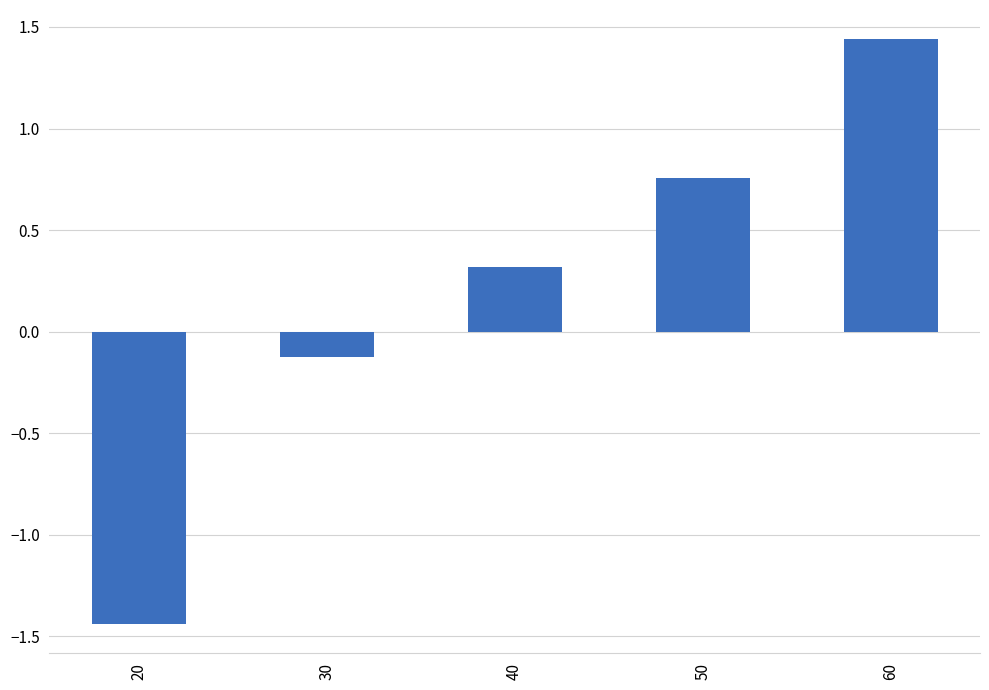

List the labels in order of value, largest first.

60, 50, 40, 30, 20